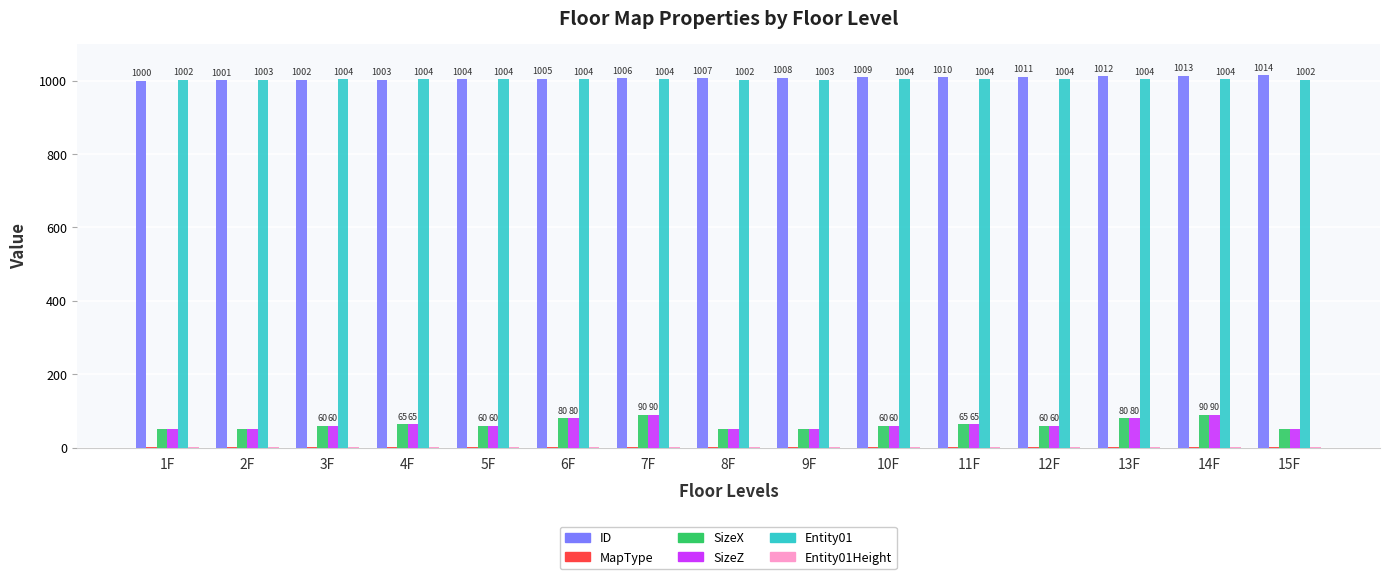

Are the bars horizontal?

No